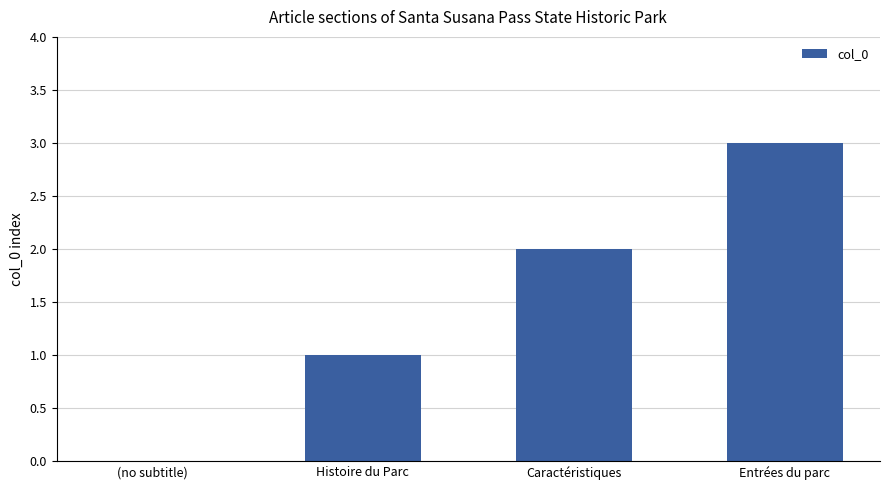

What is the greatest value displayed?

3